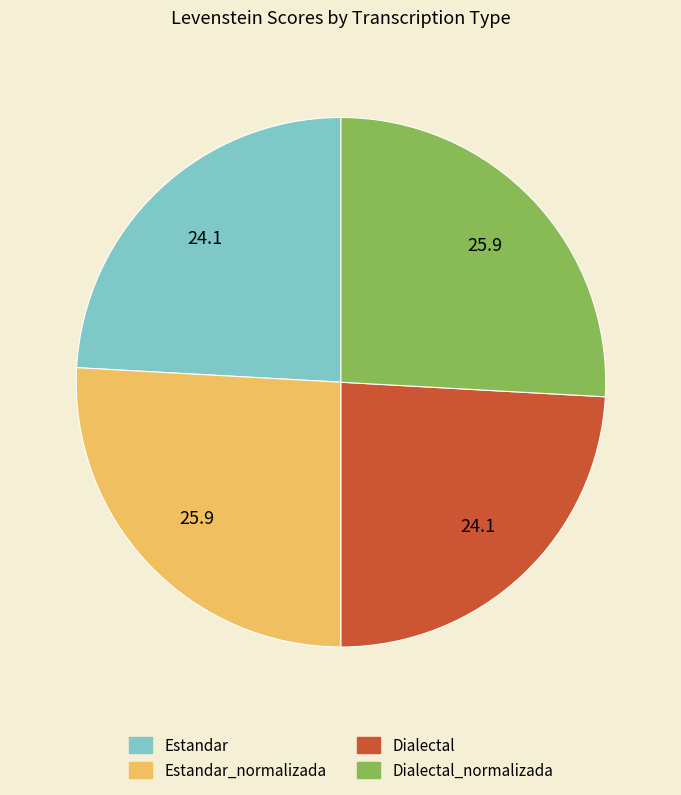

What is the ratio of the value at Dialectal to the value at Estandar?

1.0